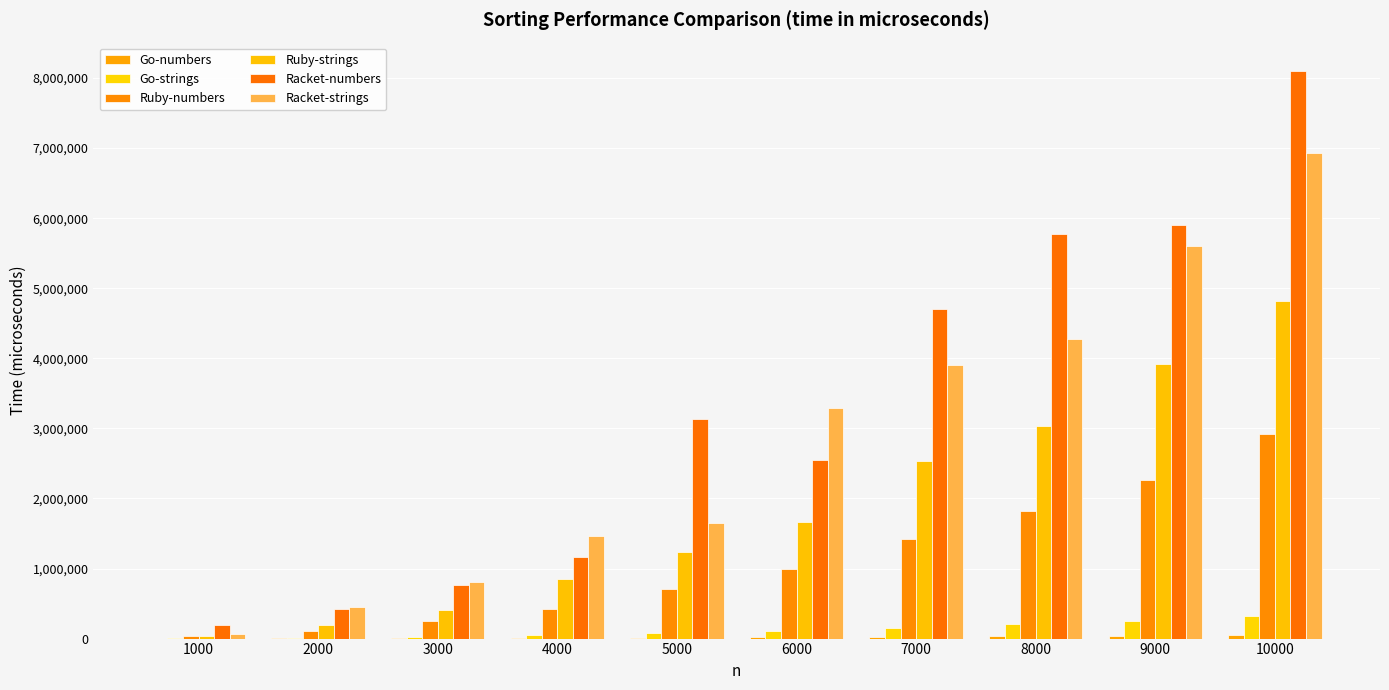

How many series are shown in this chart?

6